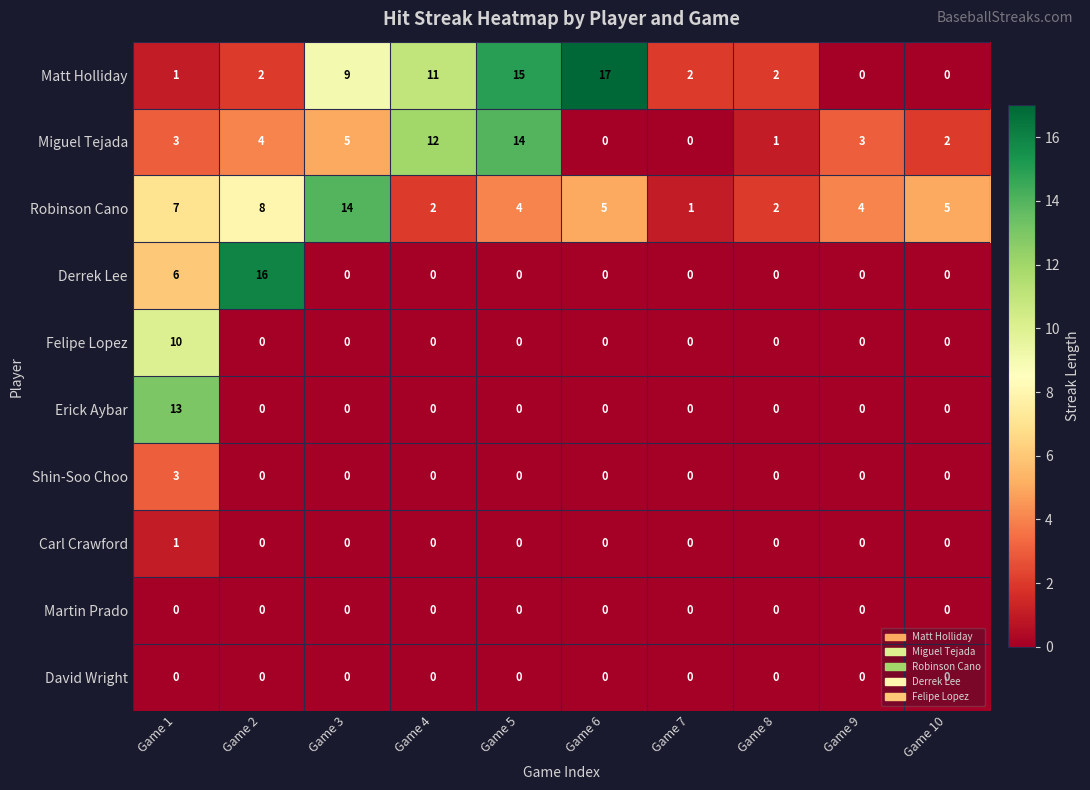

What is the maximum value shown in the chart?

17